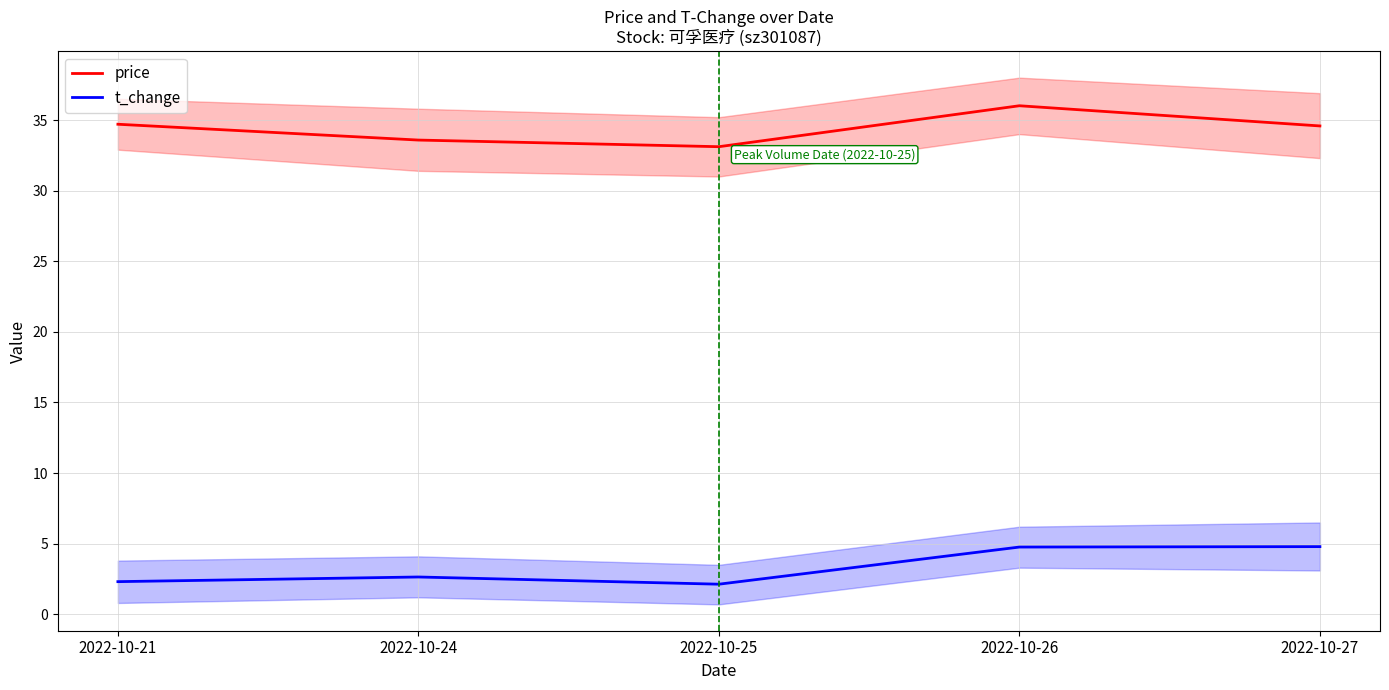

Reading right to left, transcribe all the data shown in this chart.

price: 34.6	36.0	33.1	33.6	34.7
t_change: 4.8	4.8	2.1	2.6	2.3